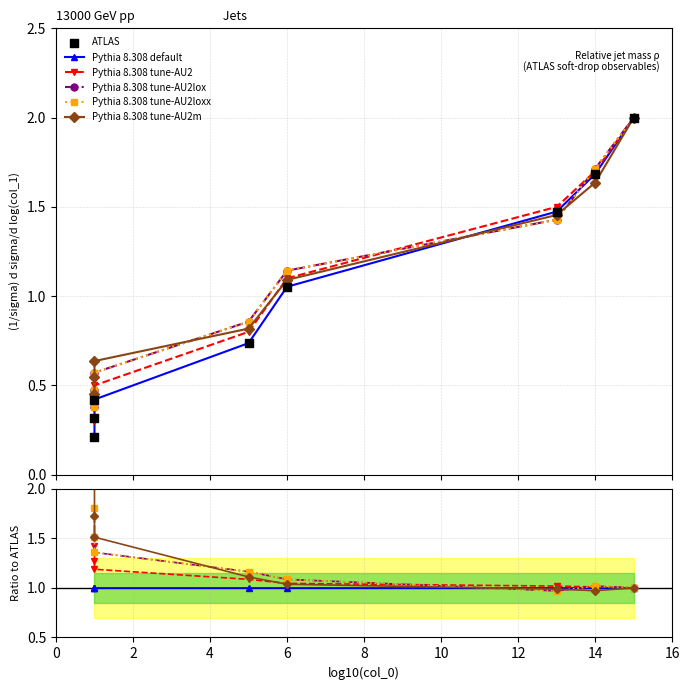

What is the total value across all series at 0?

8.4